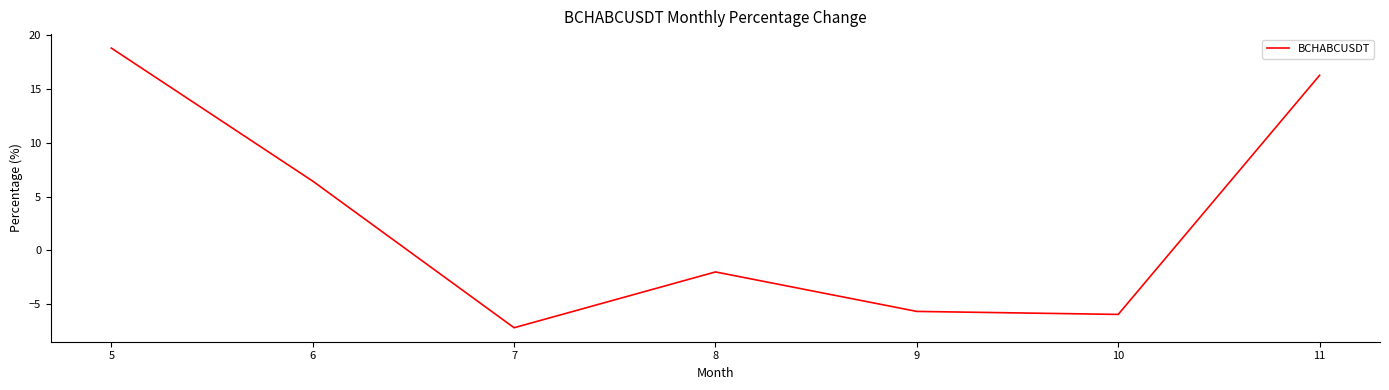

Is it true that the value at 6 is 3.2?

False